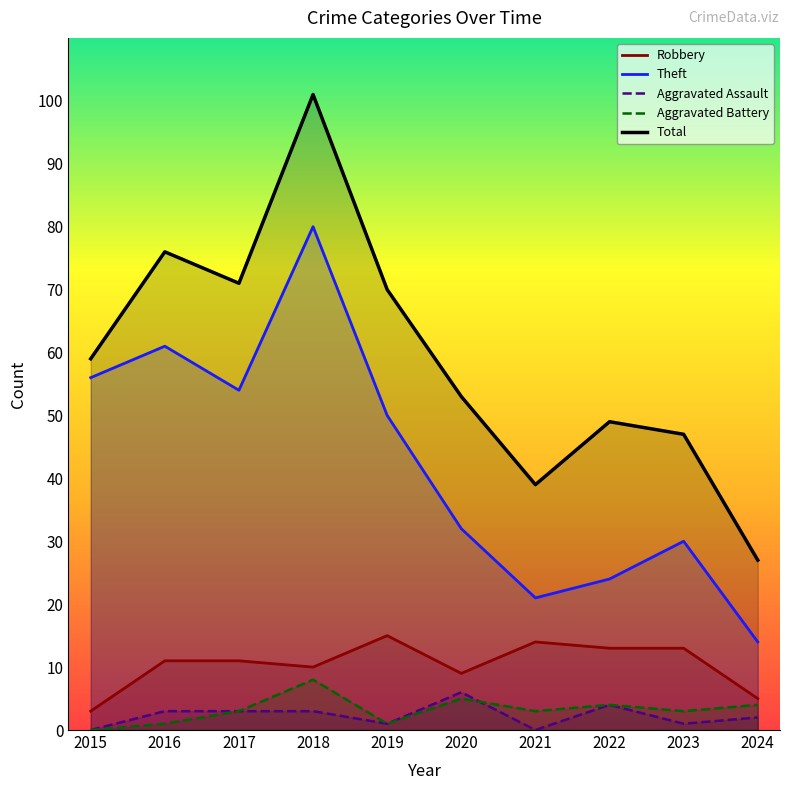

Which label corresponds to the smallest value in the chart?

2015